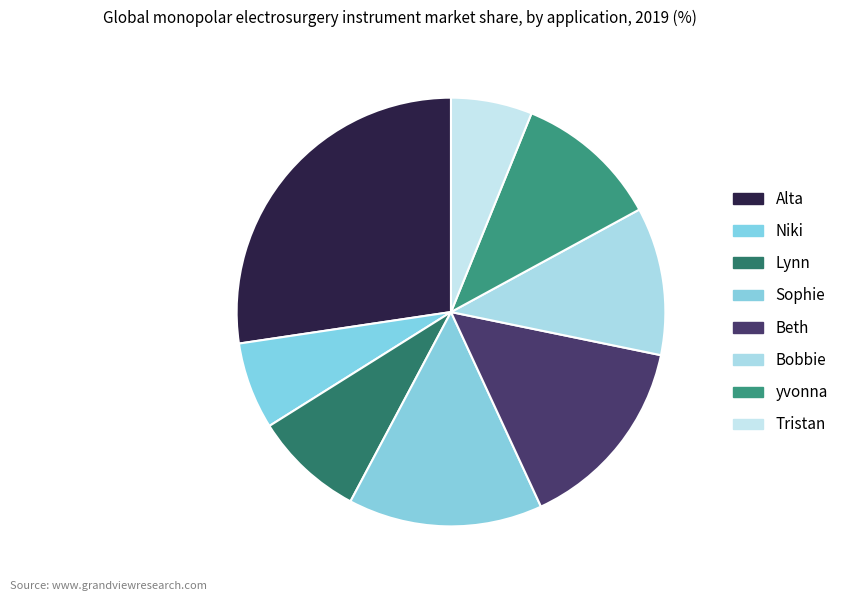

How many segments does this pie chart have?

8